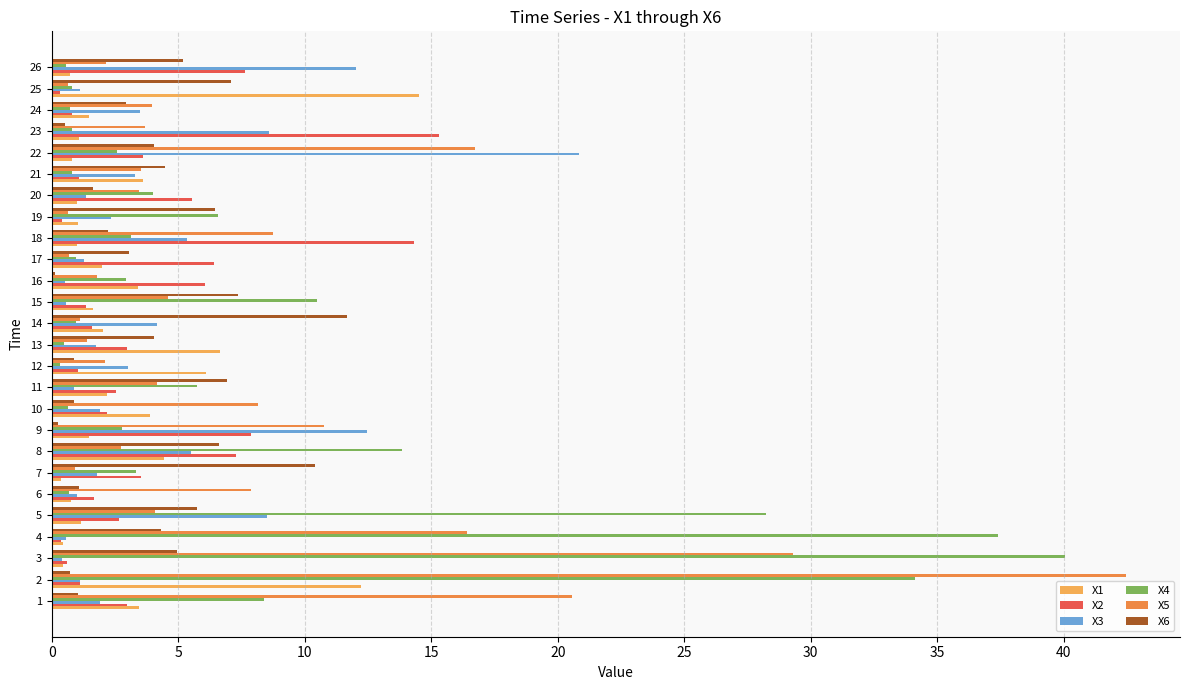

Which series changed the most between 12 and 13?

X6